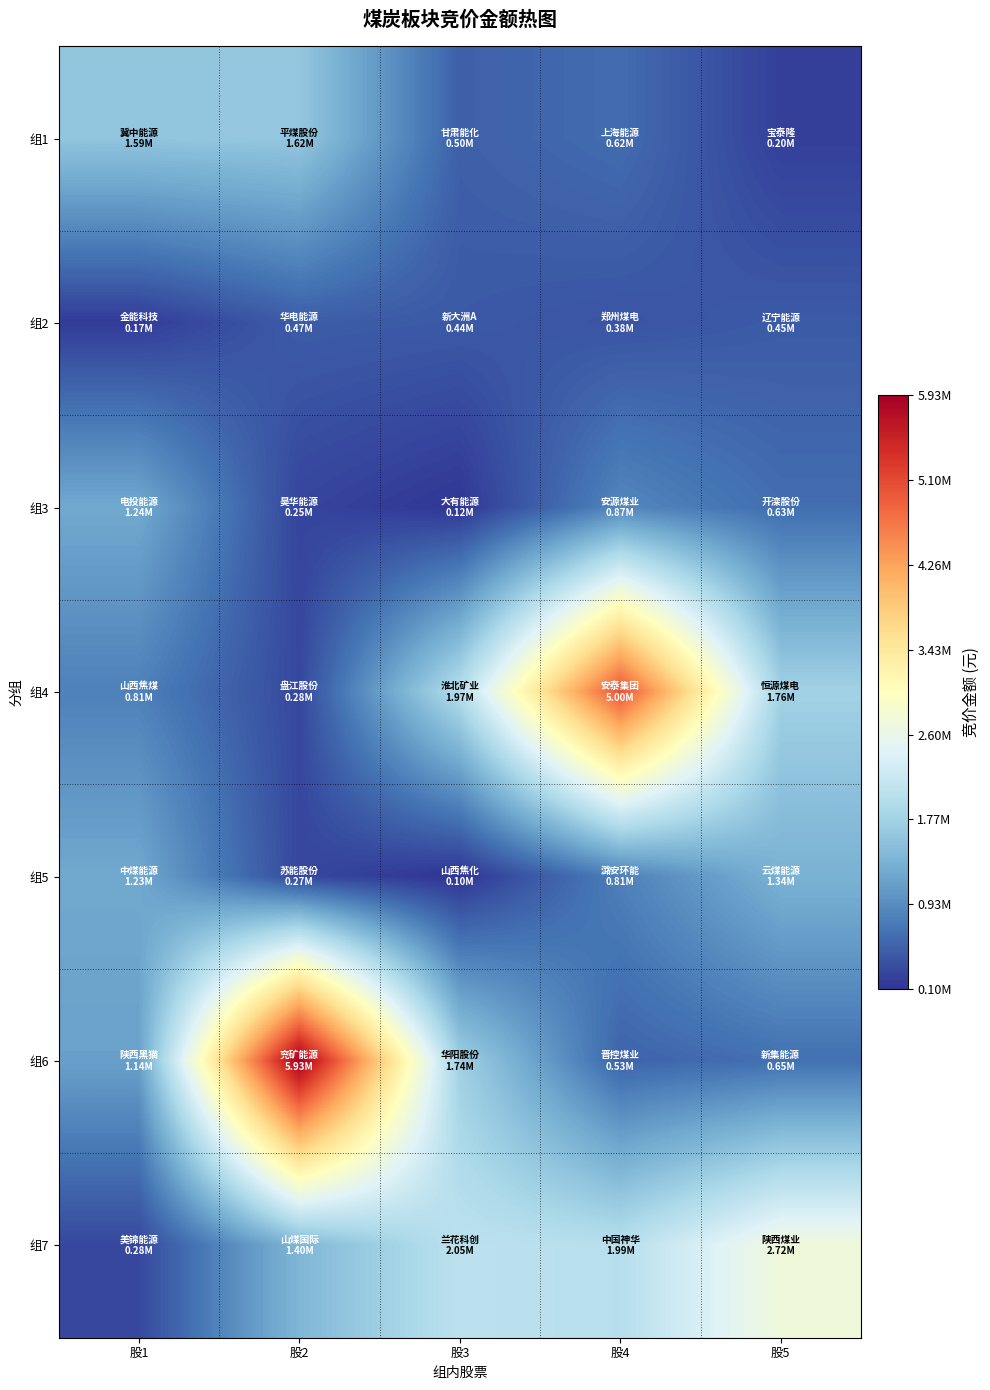

At 股2, list the series in order from smallest to largest.

组3, 组5, 组4, 组2, 组7, 组1, 组6